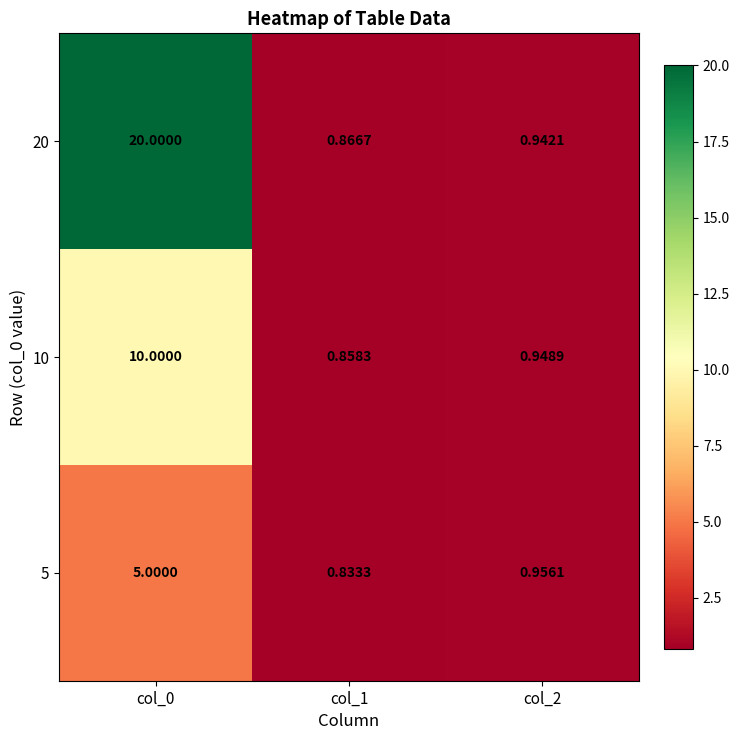

Is the value of 5 at col_2 greater than the value of 20 at col_0?

No